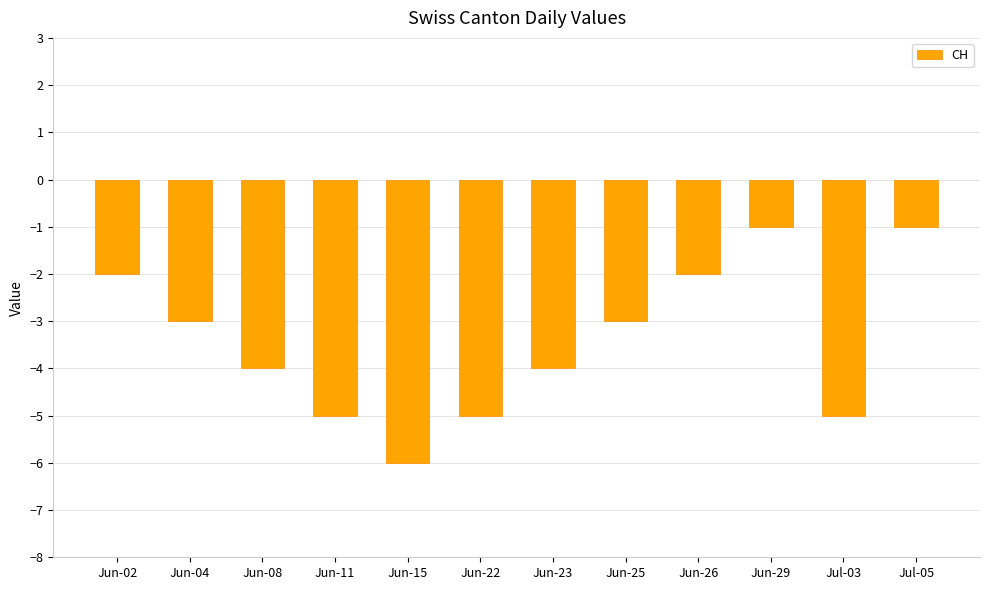

How many data points does each series have?

12